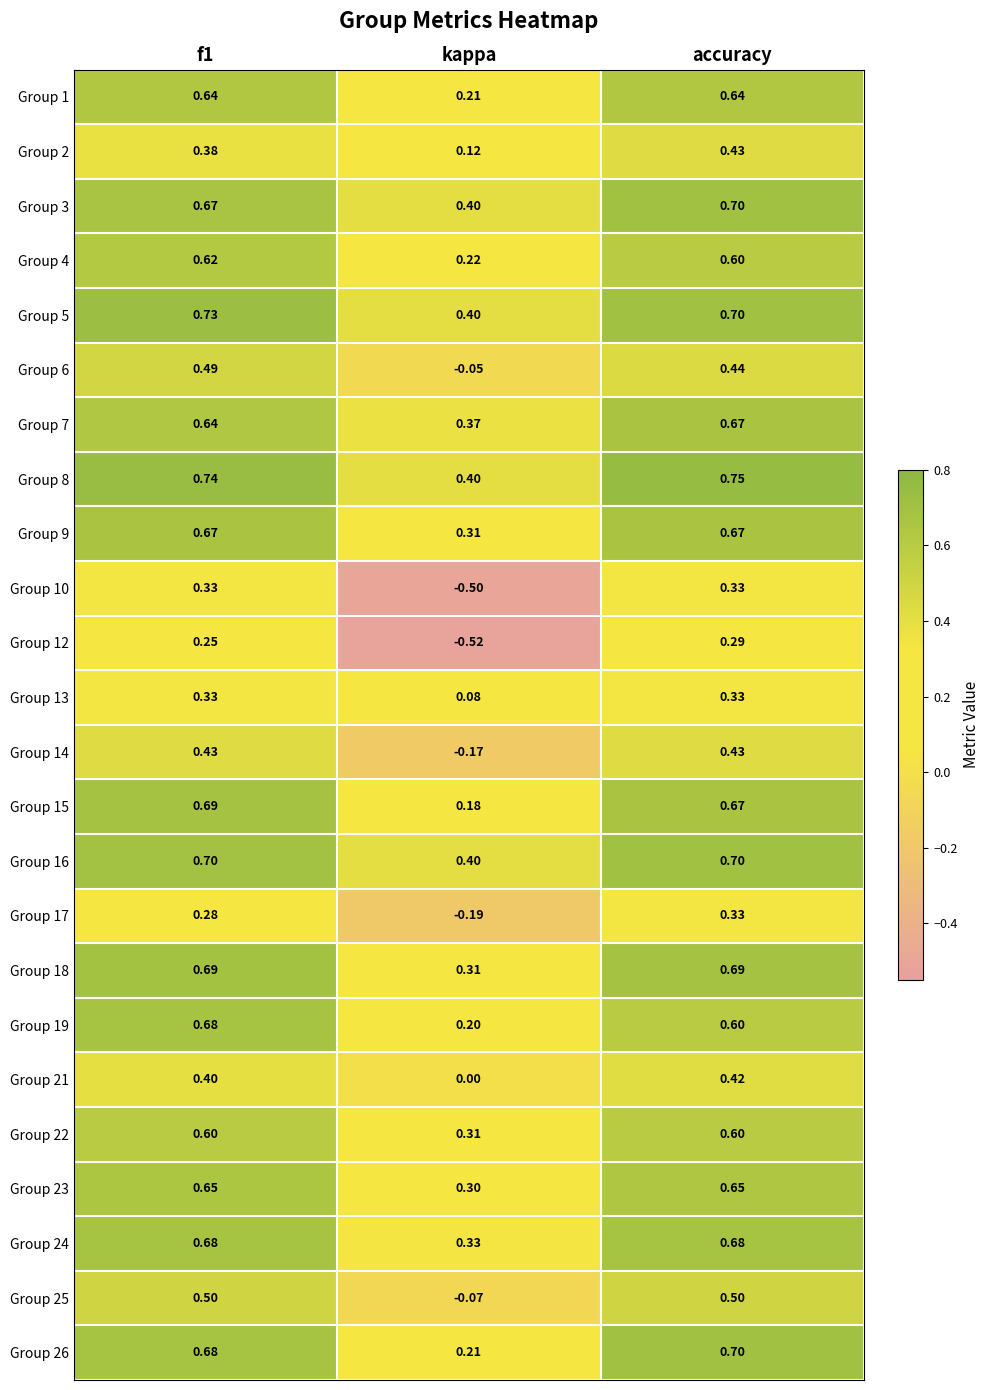

Which series has the largest range (max minus min)?

Group 10